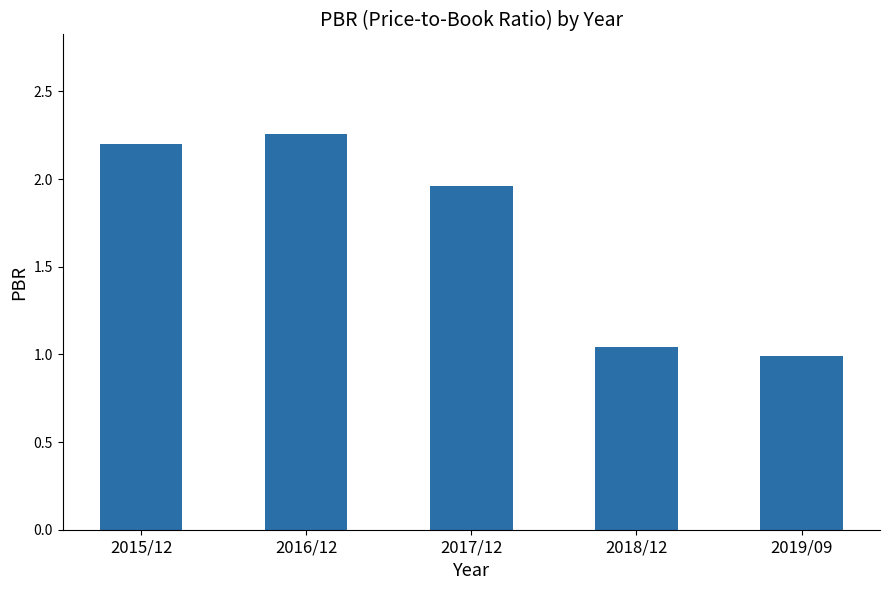

What is the label of the 4th bar from the left?

2018/12